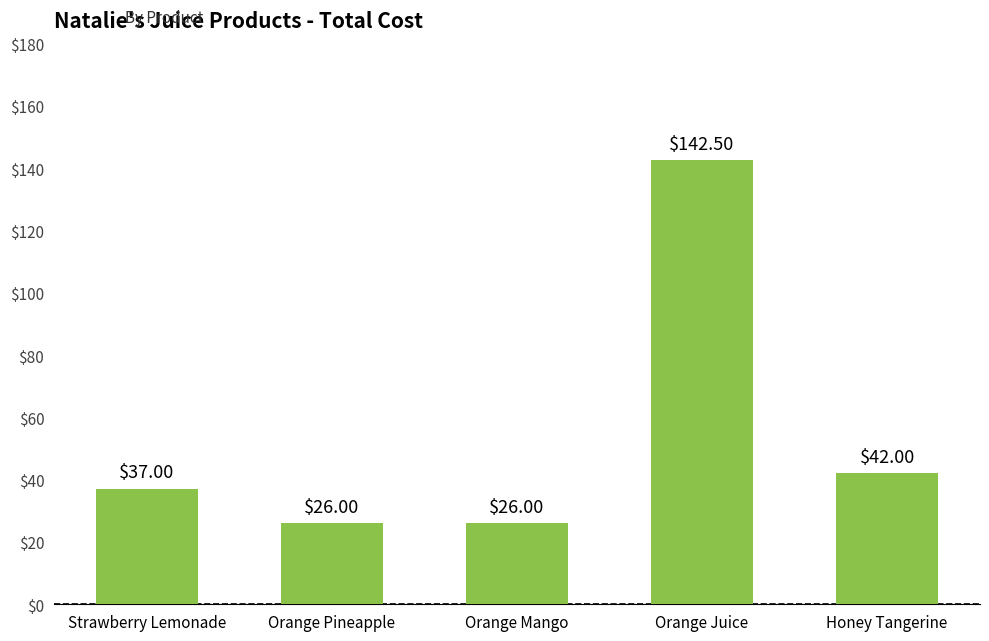

Where is the data nearest to the value 84?

Honey Tangerine